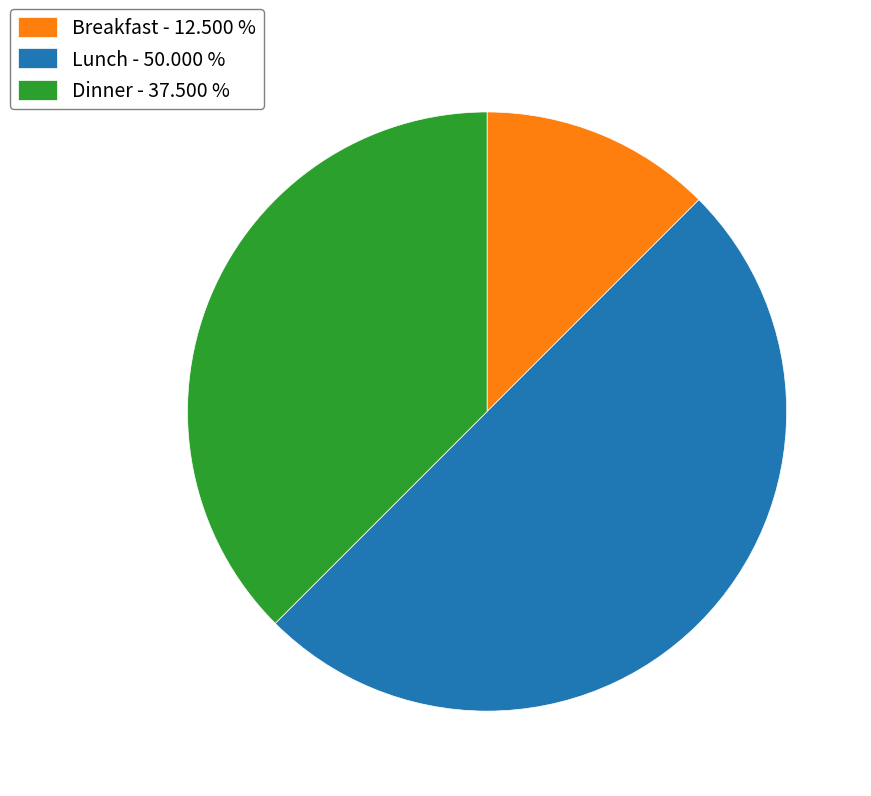

Does Breakfast - 12.500 % represent more than half of the total?

No